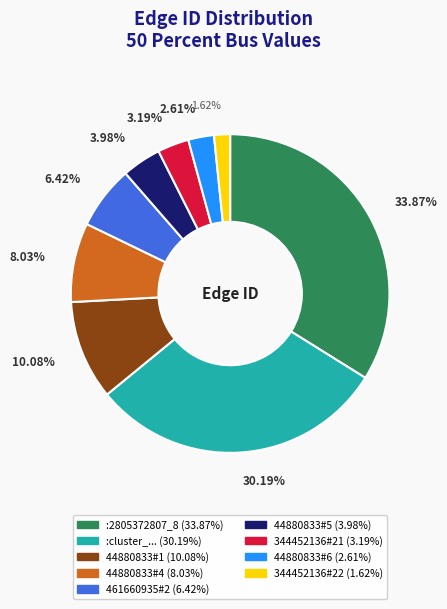

Is there any slice that represents more than half of the pie?

No